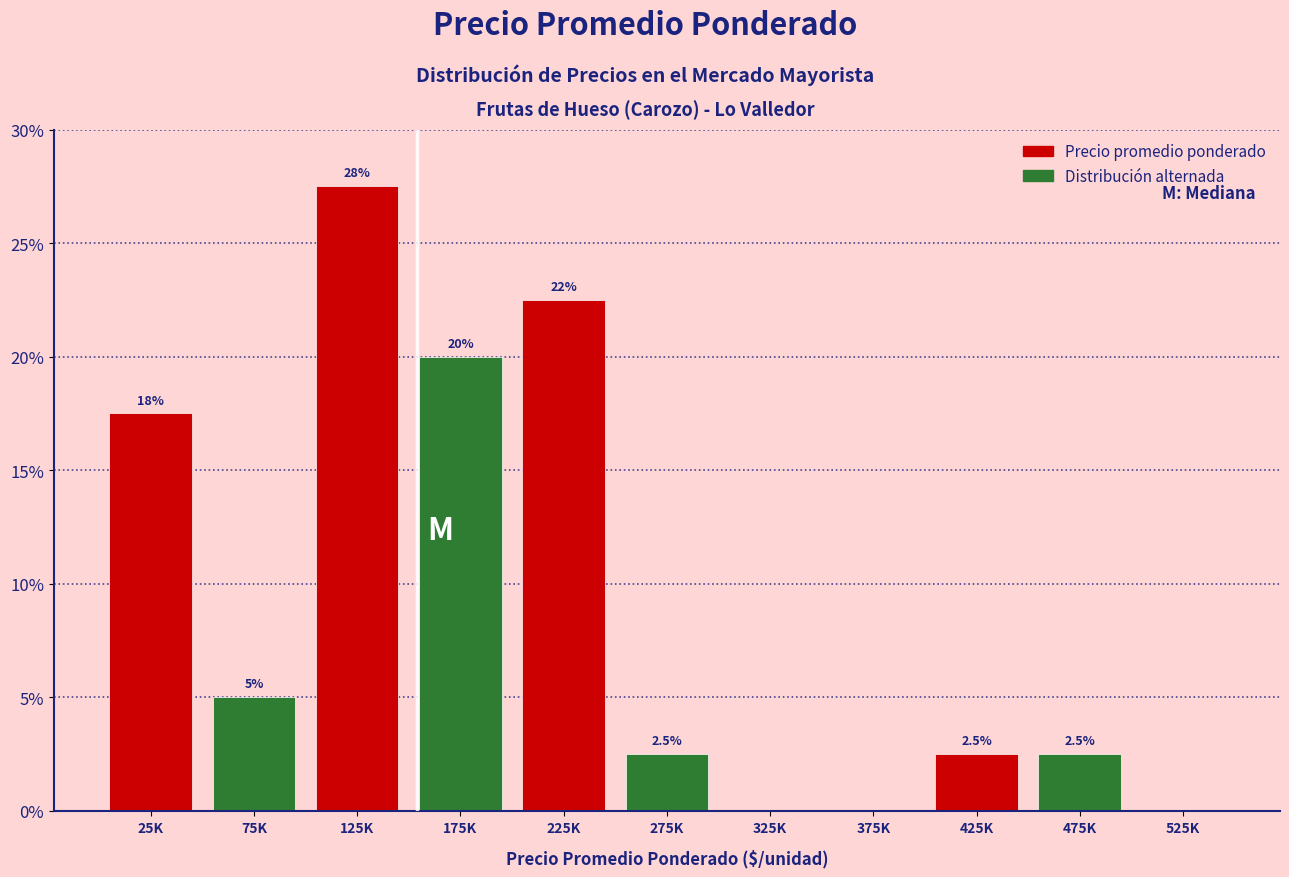

Reading right to left, extract all data points from this chart.

525K=0.0	475K=2.5	425K=2.5	375K=0.0	325K=0.0	275K=2.5	225K=22.5	175K=20.0	125K=27.5	75K=5.0	25K=17.5